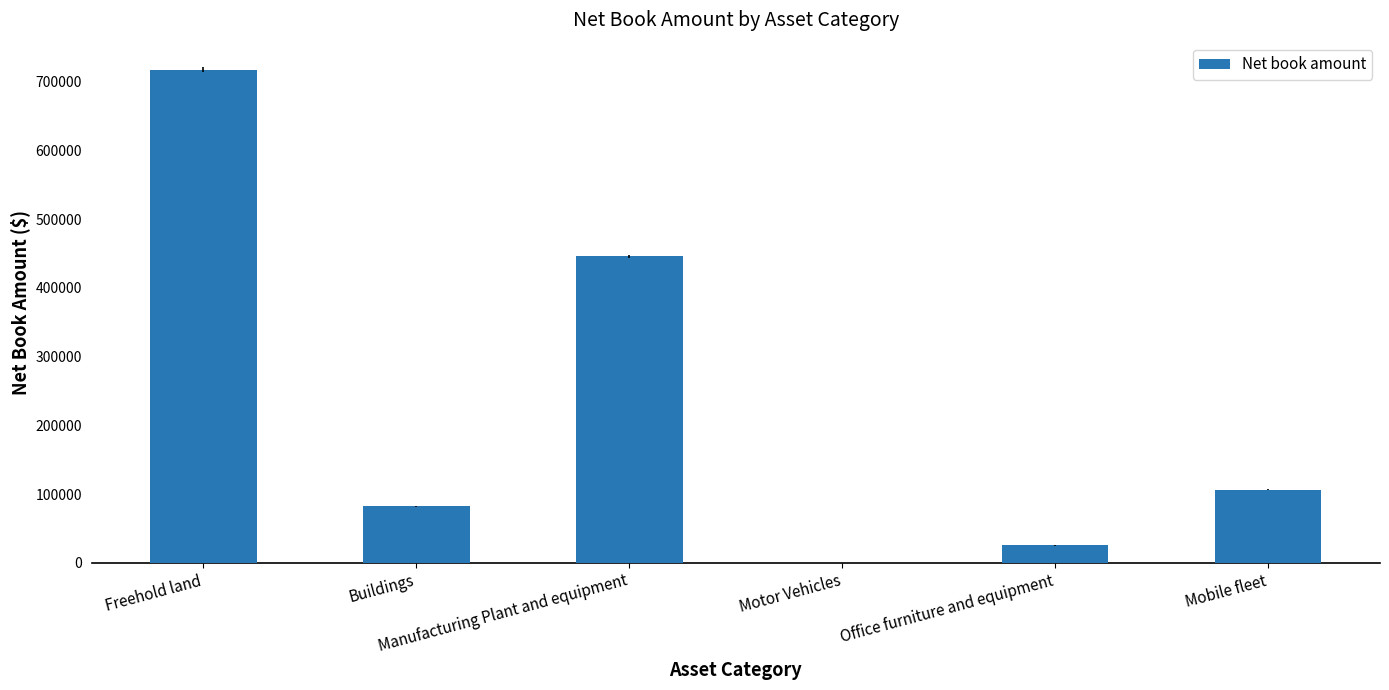

What is the difference between the values at Office furniture and equipment and Motor Vehicles?

25185